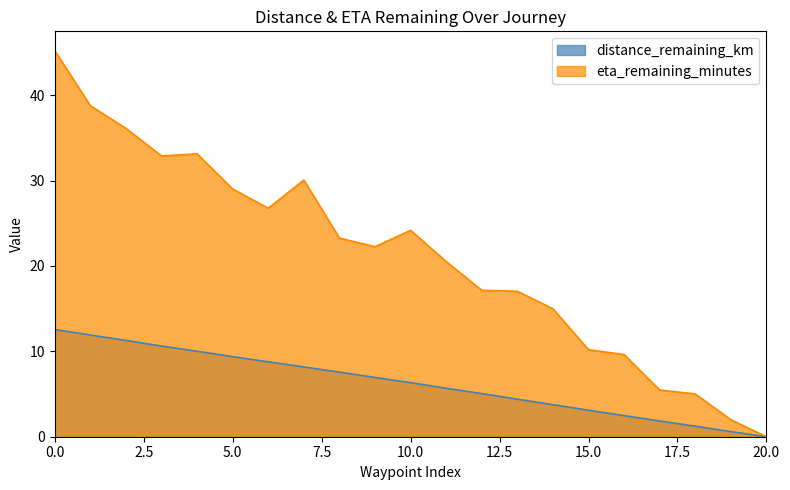

What is the maximum value shown in the chart?

45.2